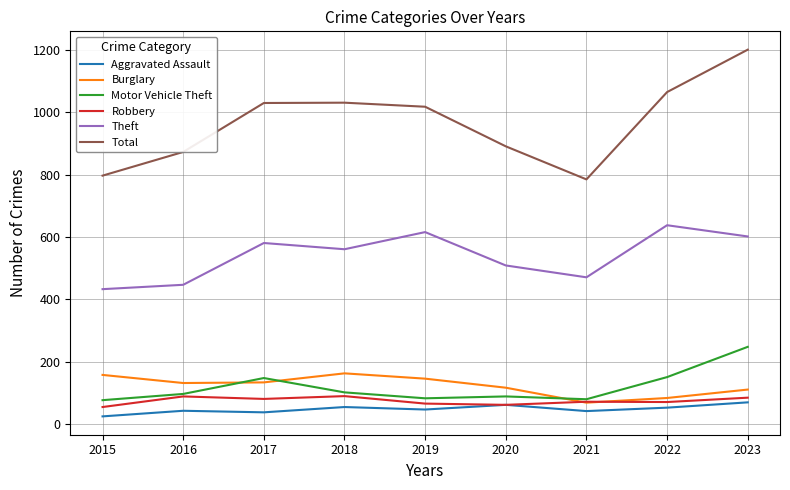

What is the total value across all series at 2020?

1730